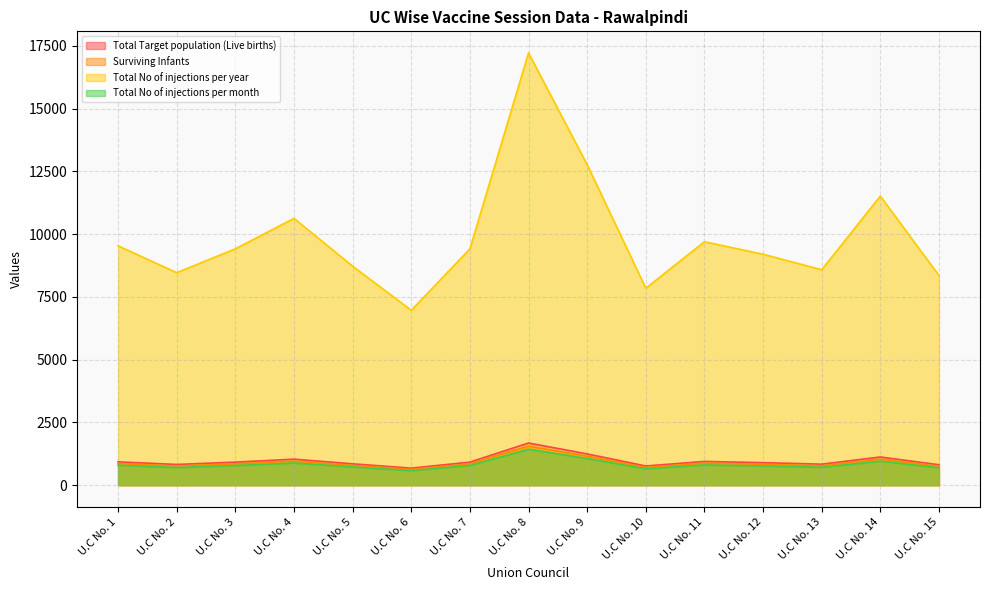

Does the chart have visible grid lines?

Yes